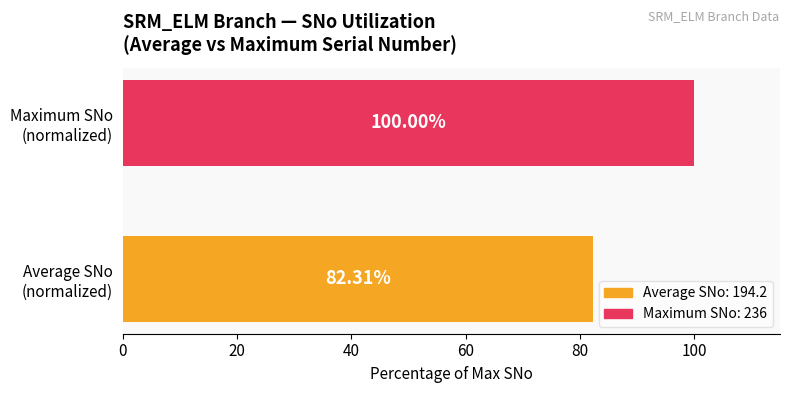

What is the average value?

91.2